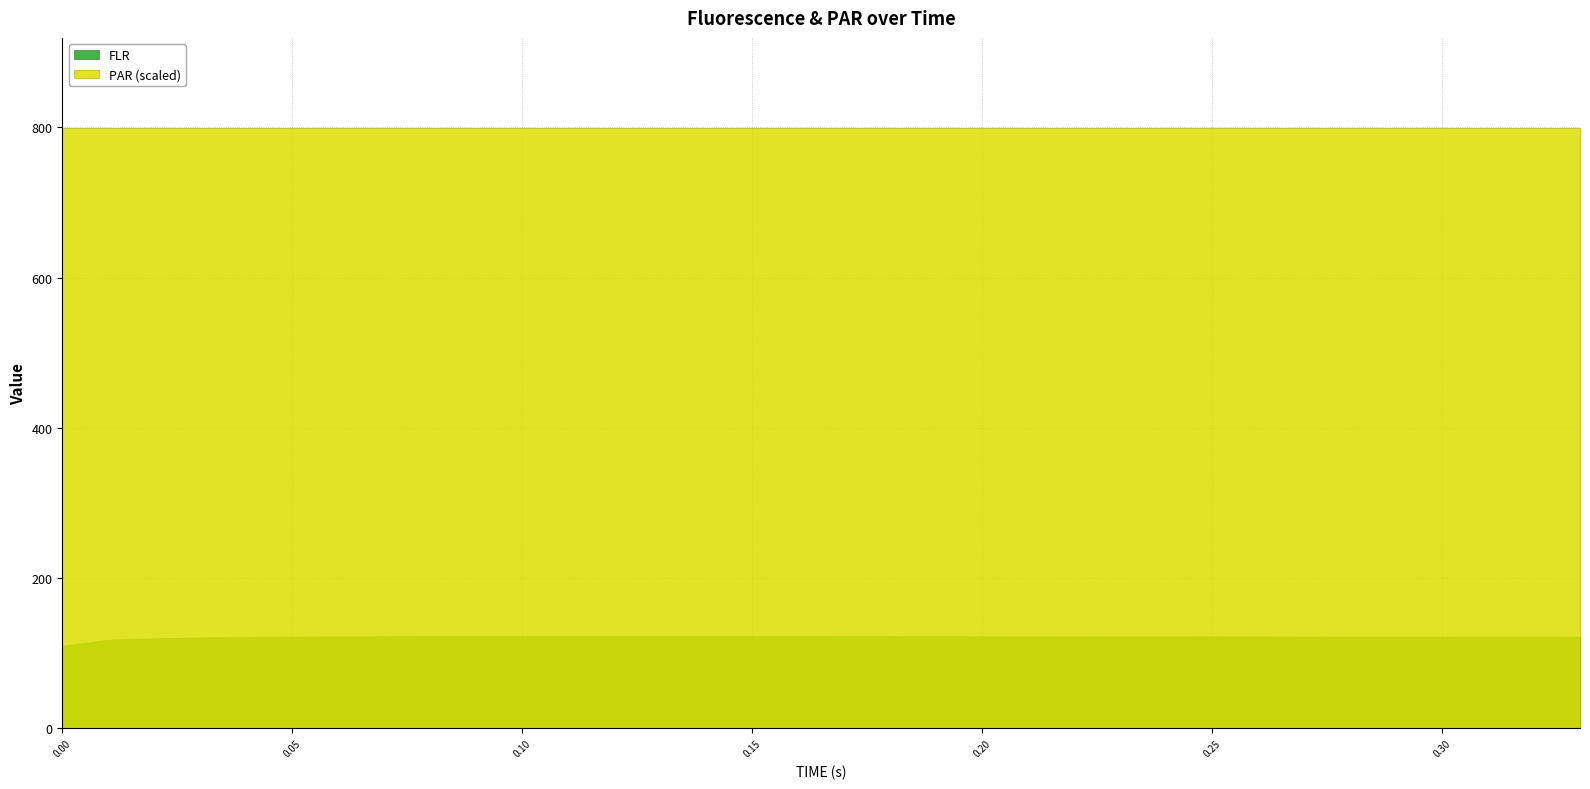

What is the average value of the FLR series?

121.9